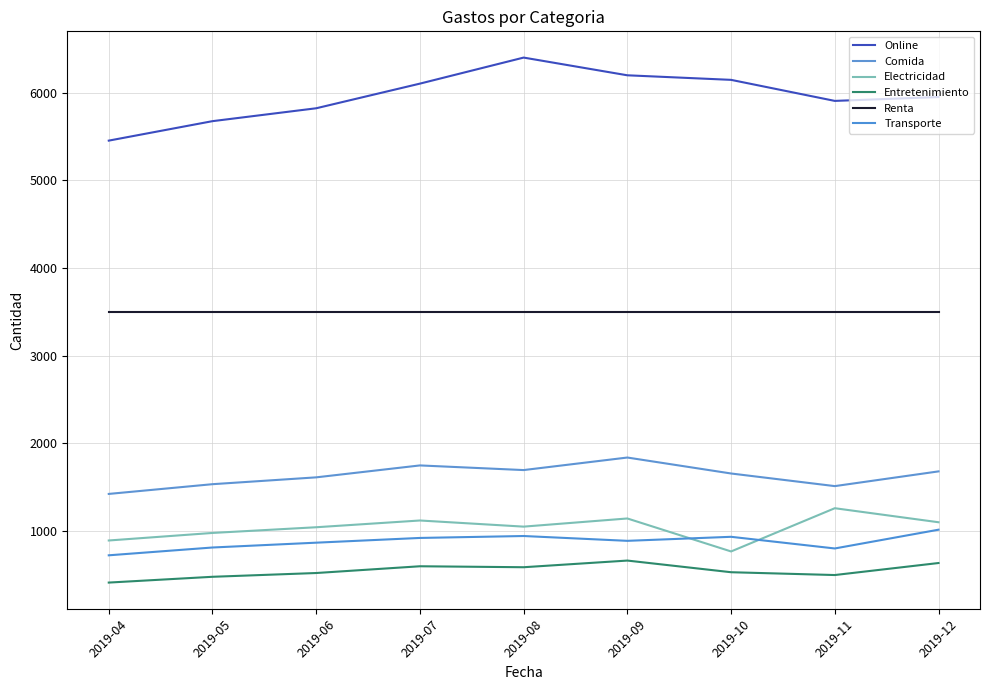

What value does the Renta series have at 2019-12?

3500